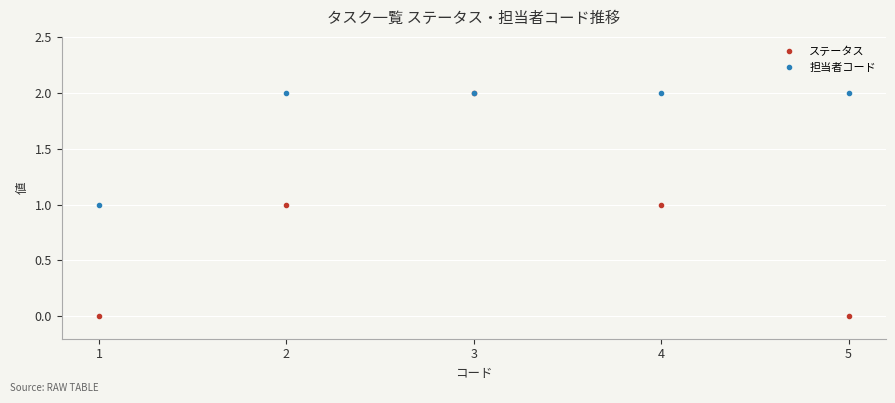

Count the 担当者コード values in the range 2 to 3.

4